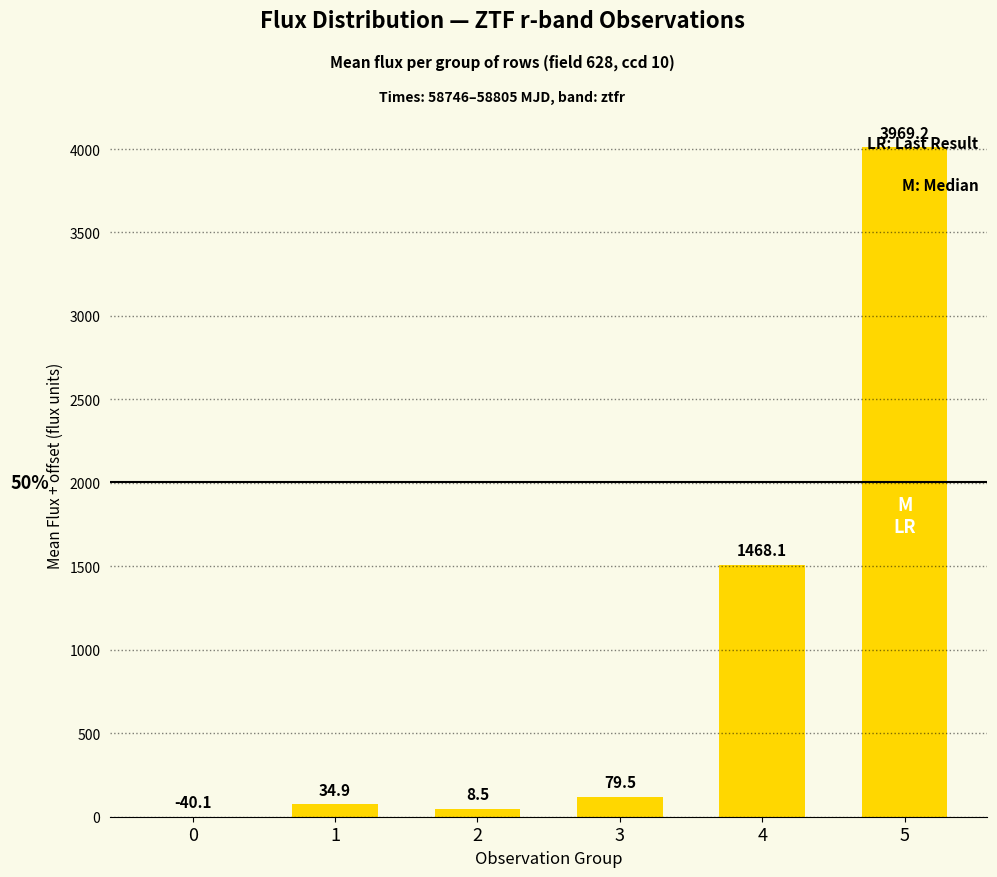

Reading left to right, transcribe all the data shown in this chart.

0=0.0	1=75.0	2=48.5	3=119.6	4=1508.2	5=4009.3